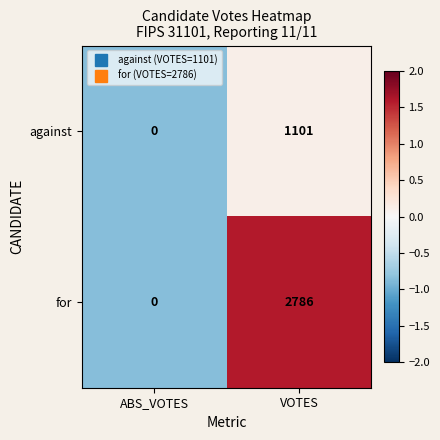

What is the difference between the highest and lowest values at VOTES?

1685